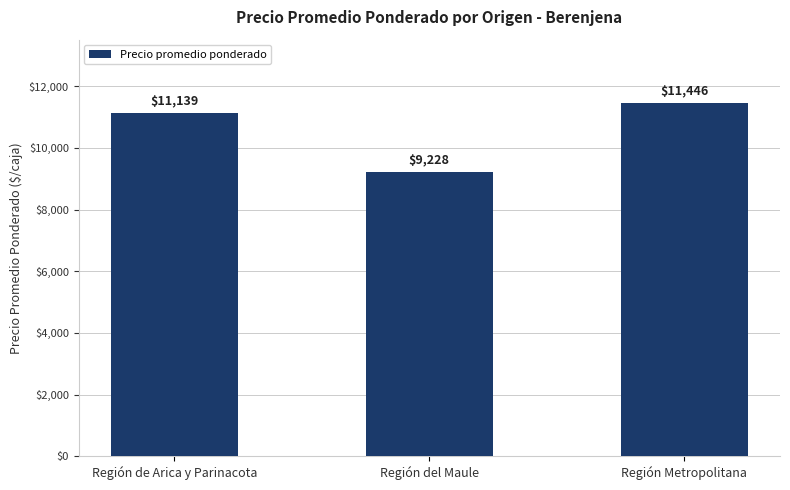

What is the label of the 3rd bar from the left?

Región Metropolitana